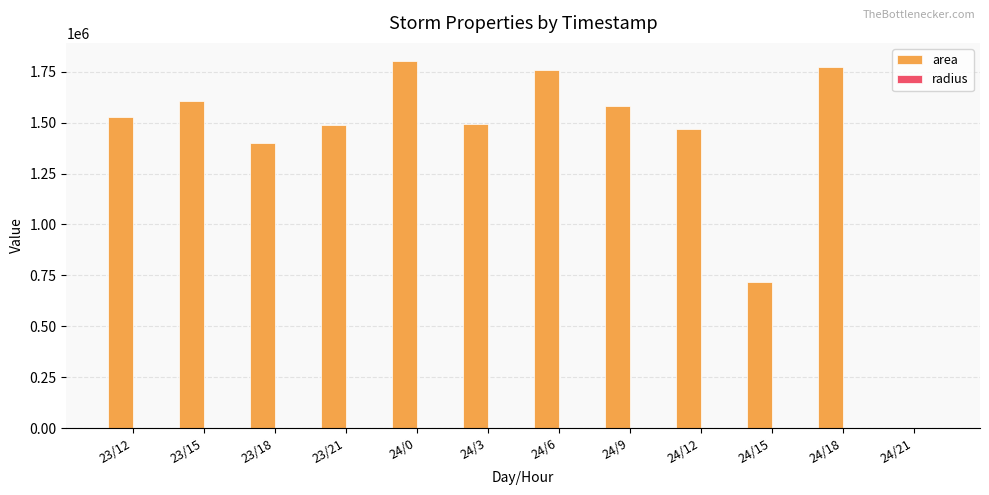

What is the difference between the area values at 24/21 and 24/12?

1466875.0